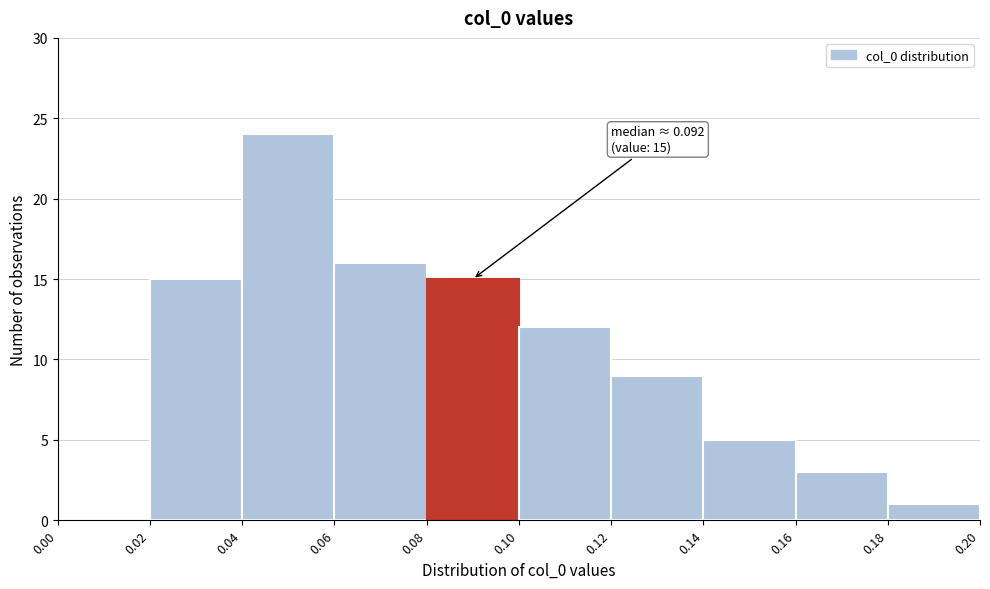

Which range on the x-axis has the tallest bar?

0.04 to 0.06